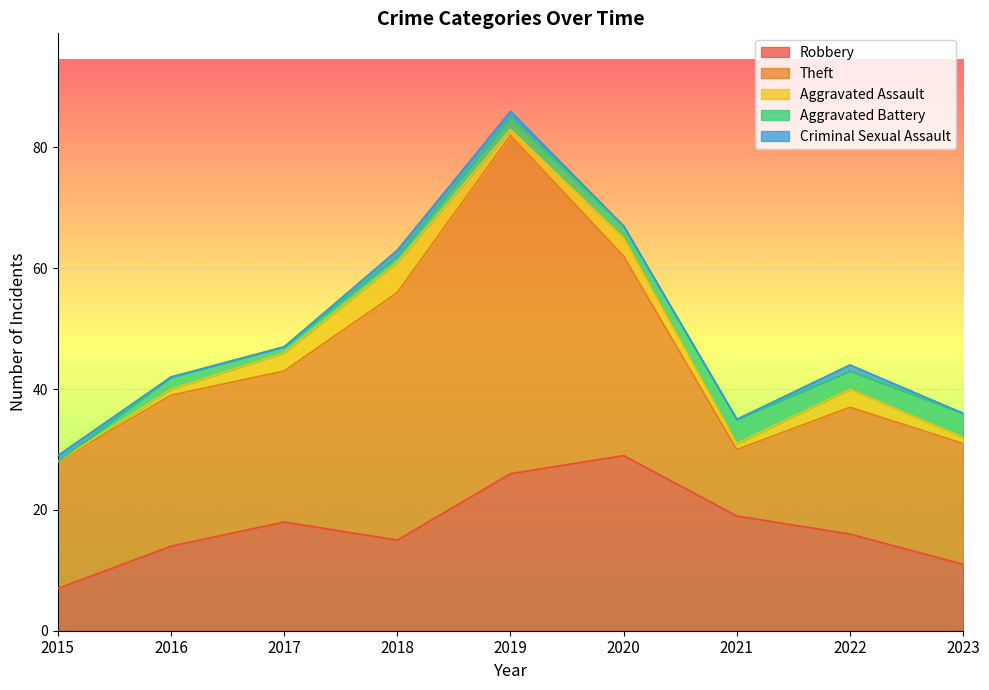

What is the sum of the Aggravated Battery values at 2016 and 2020?

4